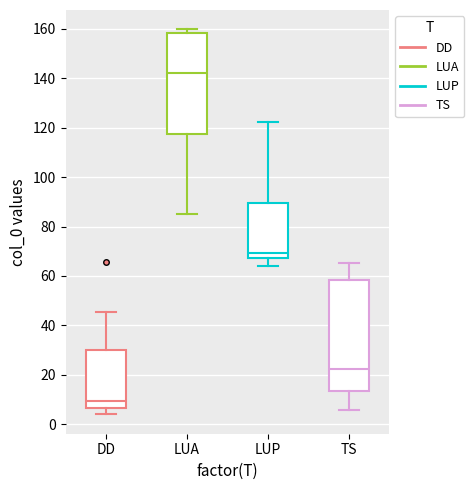

Reading left to right, read every box against the y-axis: the position of its median line, the range the box covers, and the ends of its whiskers. The values are not printed on the chart, so give them approximately, as read against the axis.

DD: median 10, box 6 to 30, whiskers 4 to 46
LUA: median 142, box 118 to 158, whiskers 86 to 160
LUP: median 70, box 68 to 90, whiskers 64 to 122
TS: median 22, box 14 to 58, whiskers 6 to 66